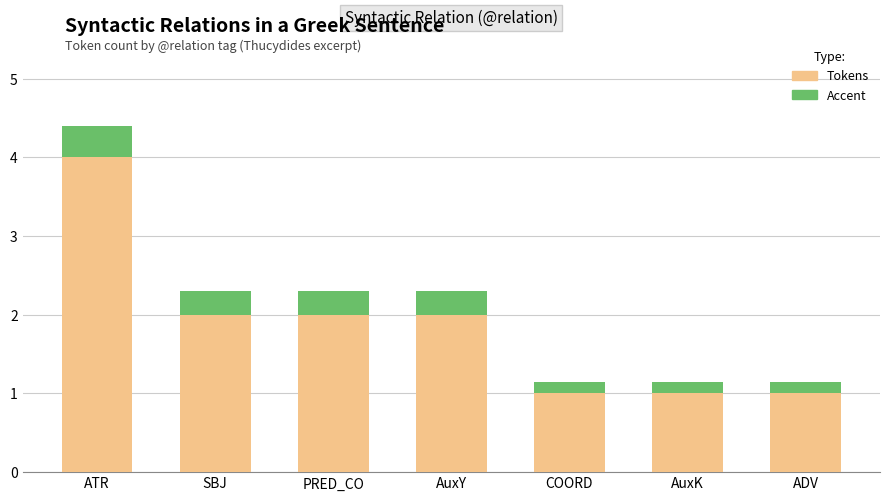

What is the total value across all series at AuxK?

1.2